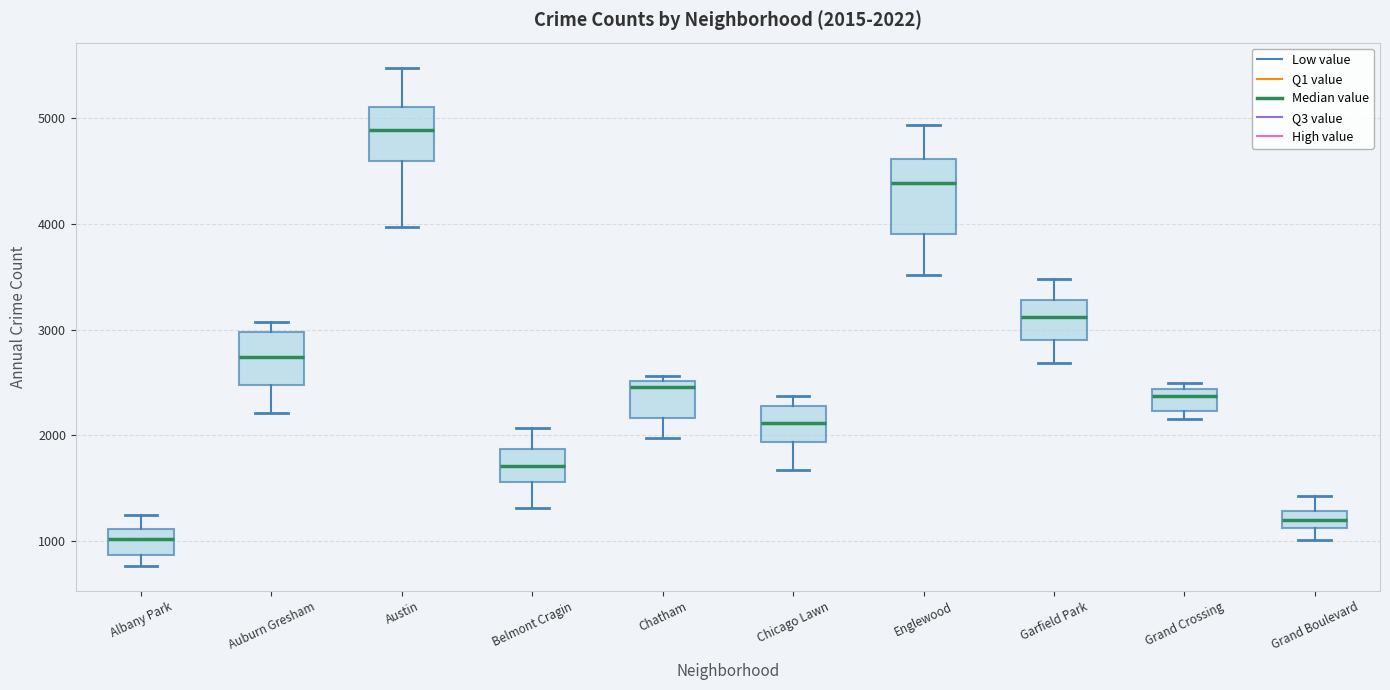

Comparing the boxes themselves (not the whiskers), which one is the tallest?

Englewood